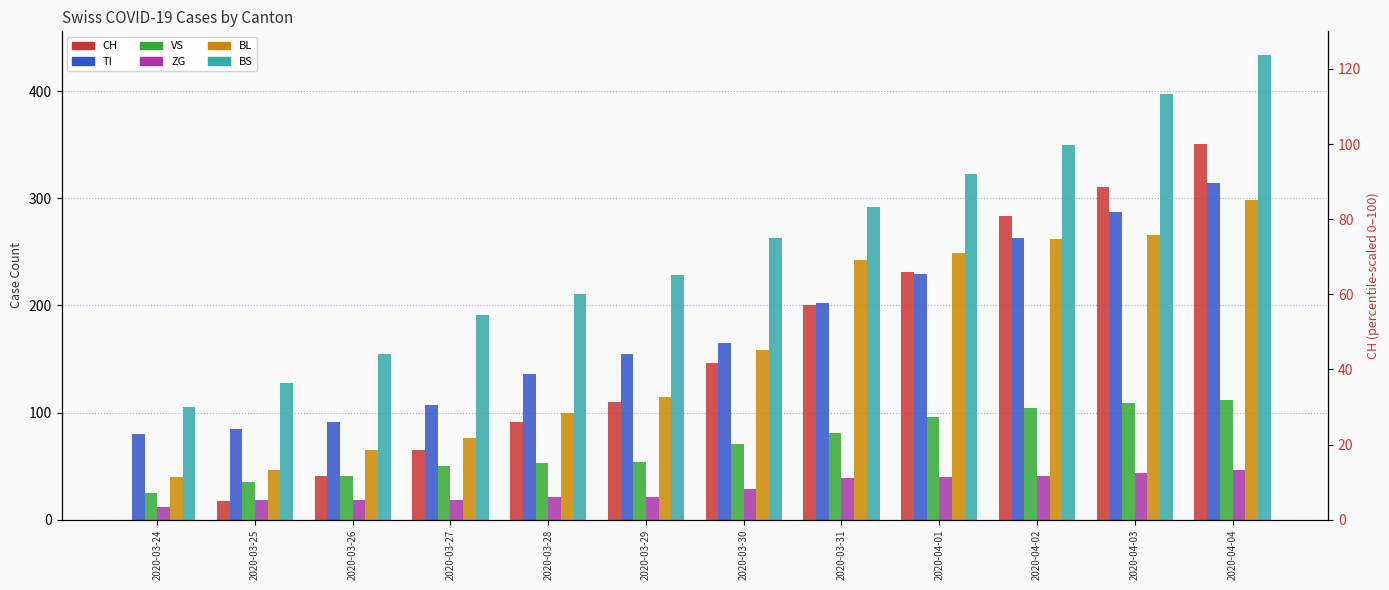

Count the number of categories in the chart.

12